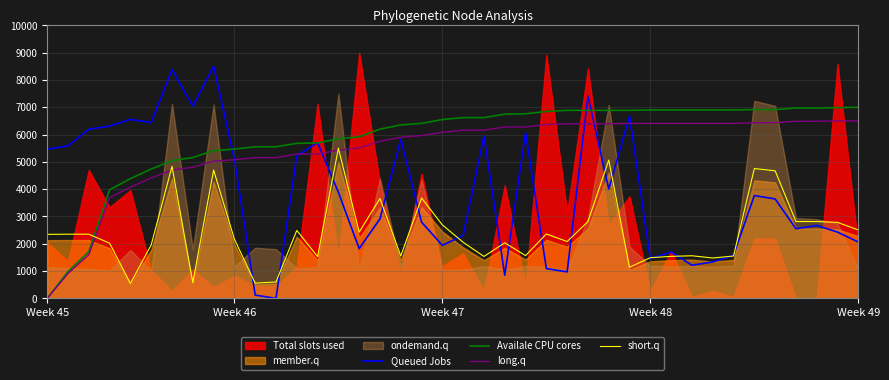

True or false: long.q and Availale CPU cores cross at least once.

False